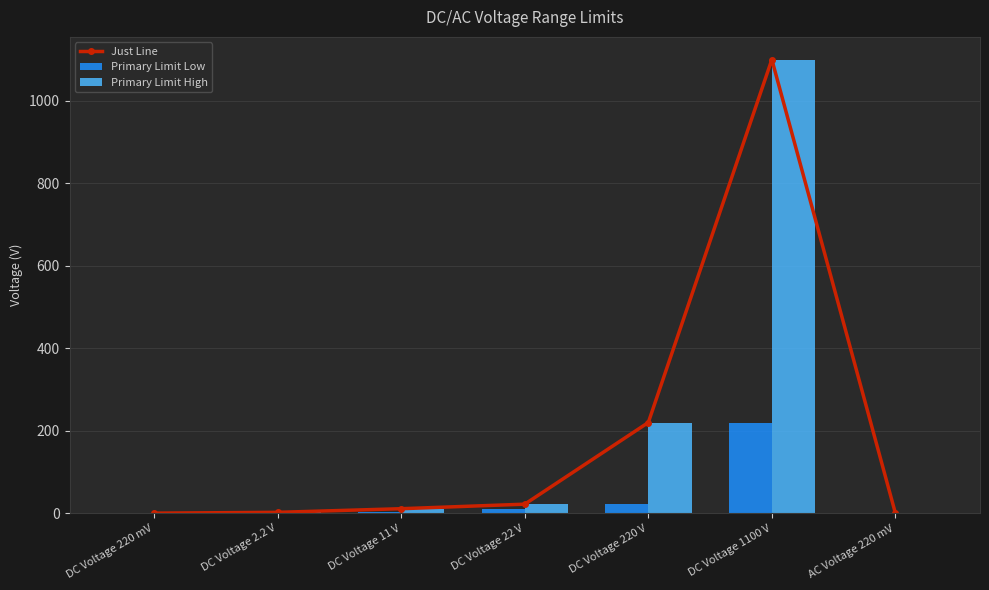

What is the sum of all Primary Limit High values?

1355.6